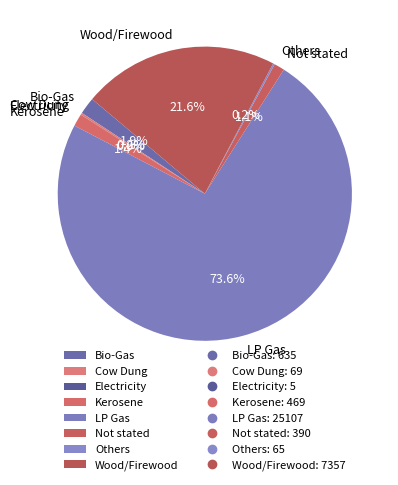

Which category accounts for the majority?

LP Gas